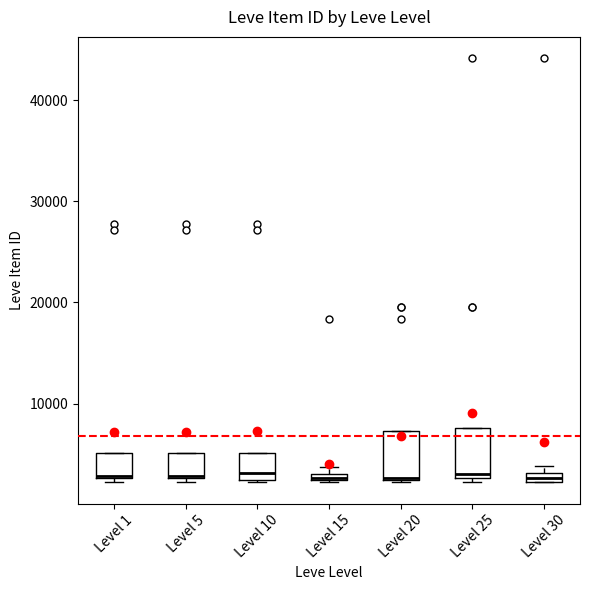

Where is the lower edge of the box for Level 20 on the y-axis? The values are not printed on the chart, so give them approximately, as read against the axis.

2000